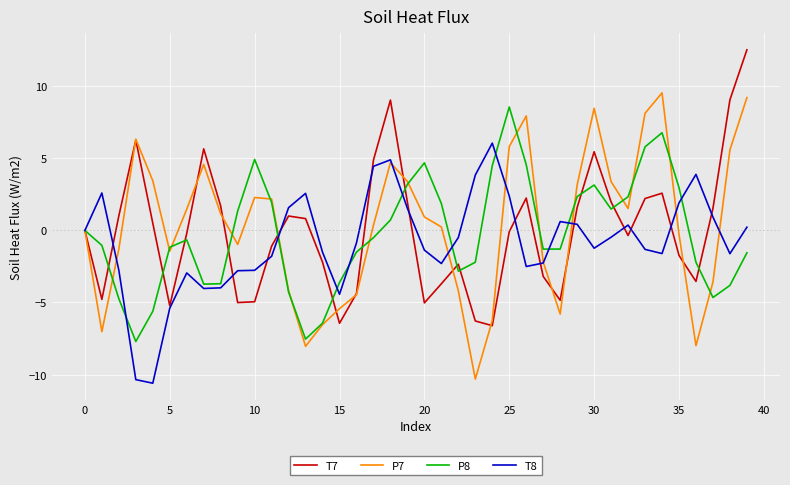

What is the maximum value shown in the chart?

12.5